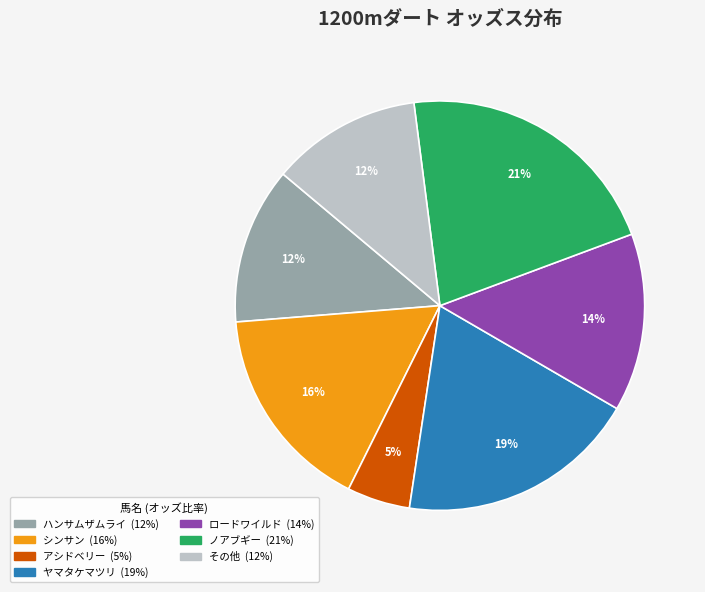

Count the number of slices in the pie.

7